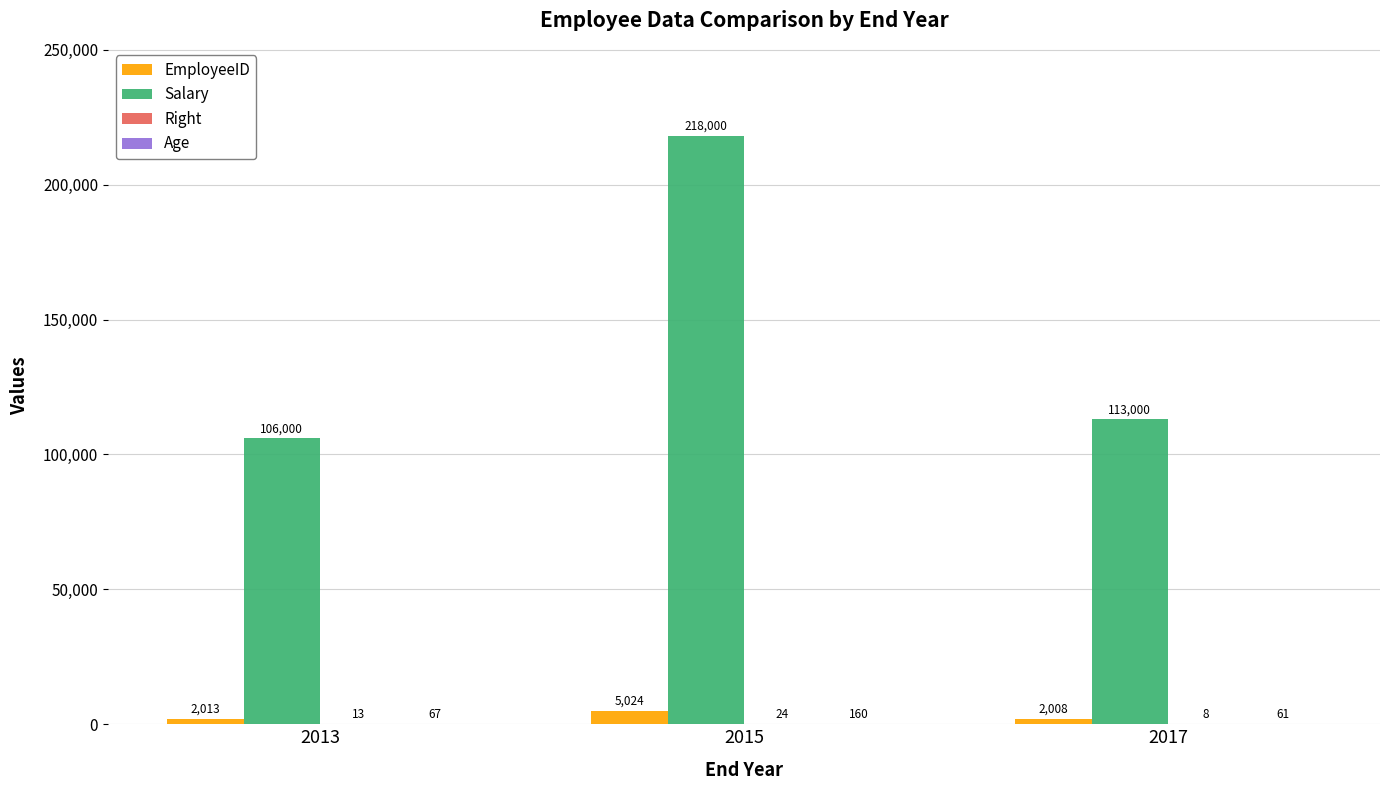

True or false: Salary has a value of 106000 at 2013.

True